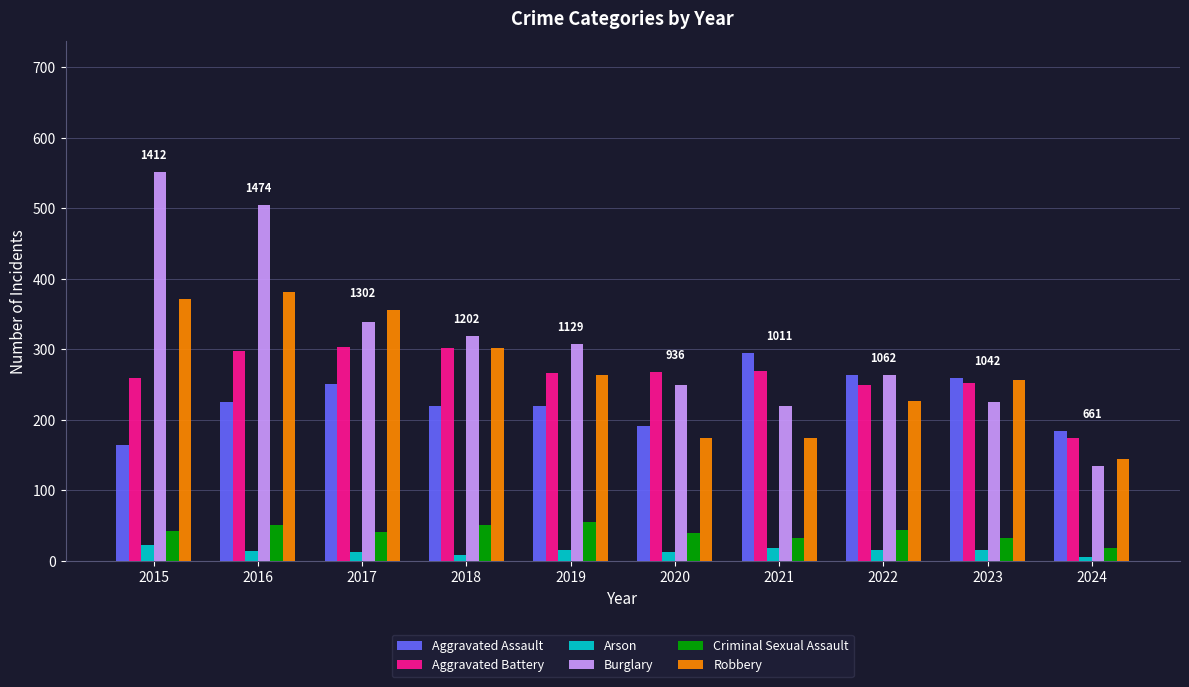

What is the value of the Robbery bar at the 7th from the left?

175